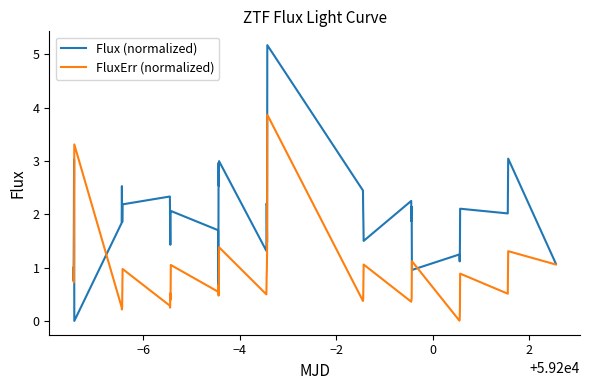

True or false: FluxErr (normalized) and Flux (normalized) cross at least once.

True